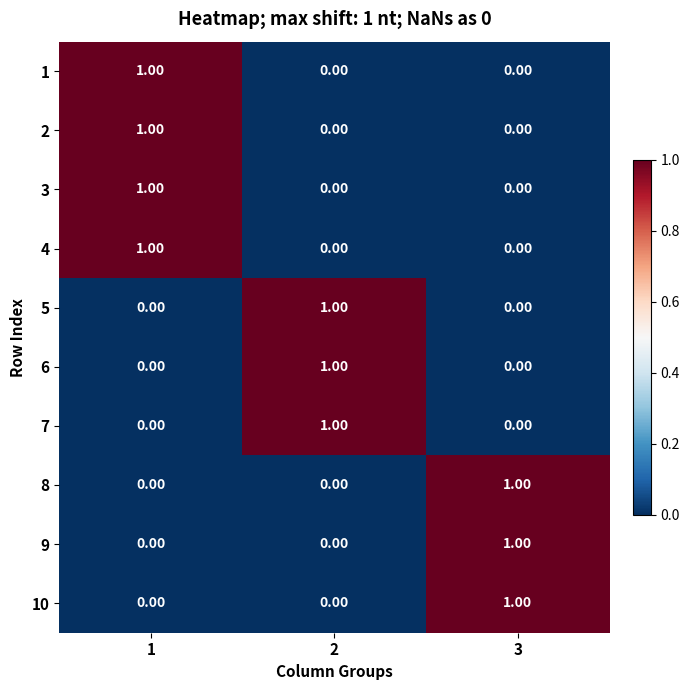

At how many categories does at least one series exceed 0?

3